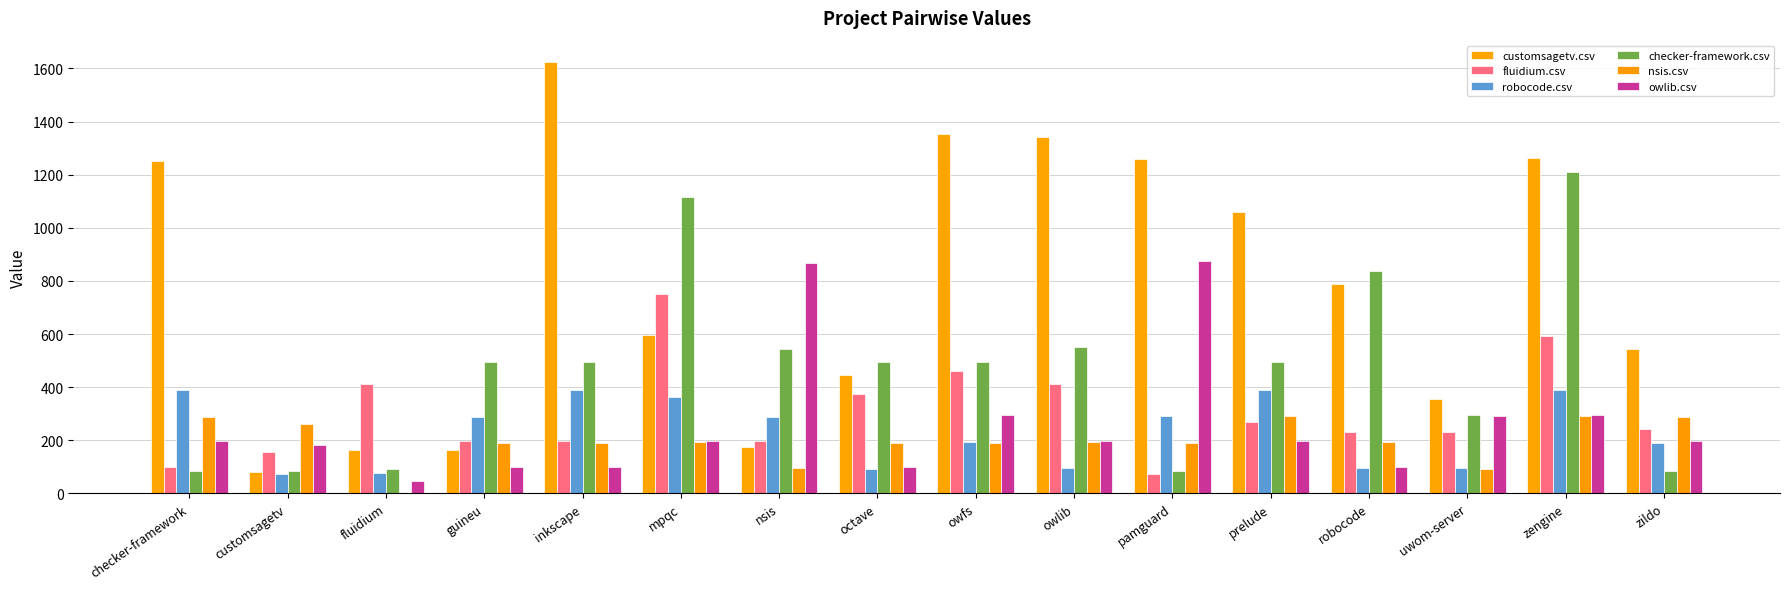

How many series are shown in this chart?

6